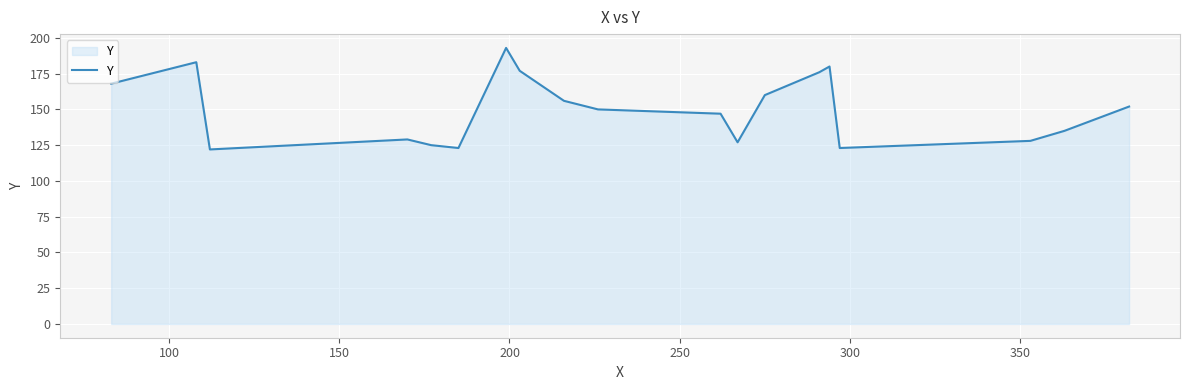

What is the minimum value shown in the chart?

122